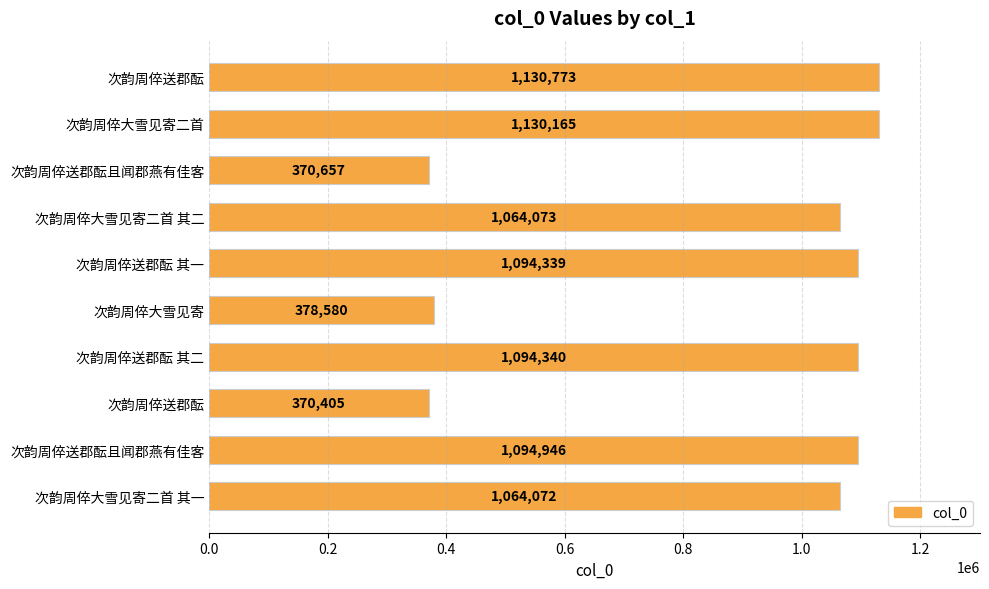

Does the chart contain any negative values?

No